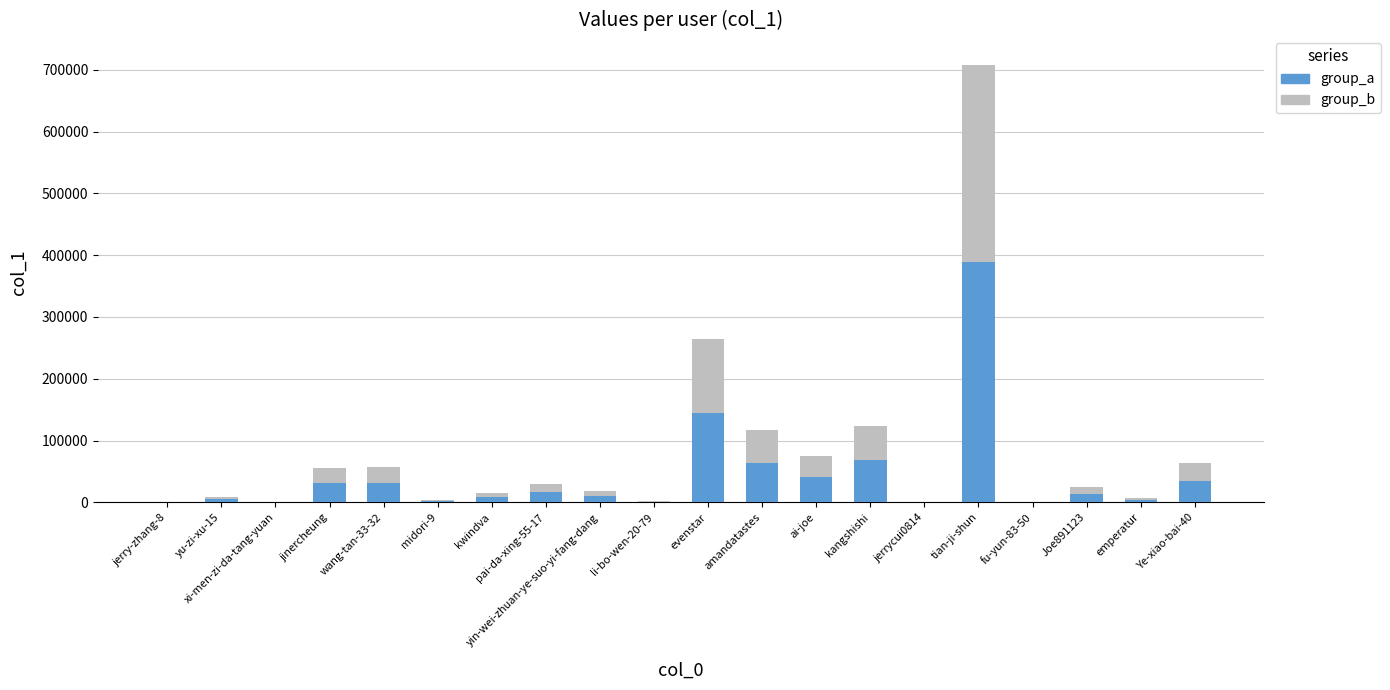

Is it true that group_a equals 145152 at evenstar?

True